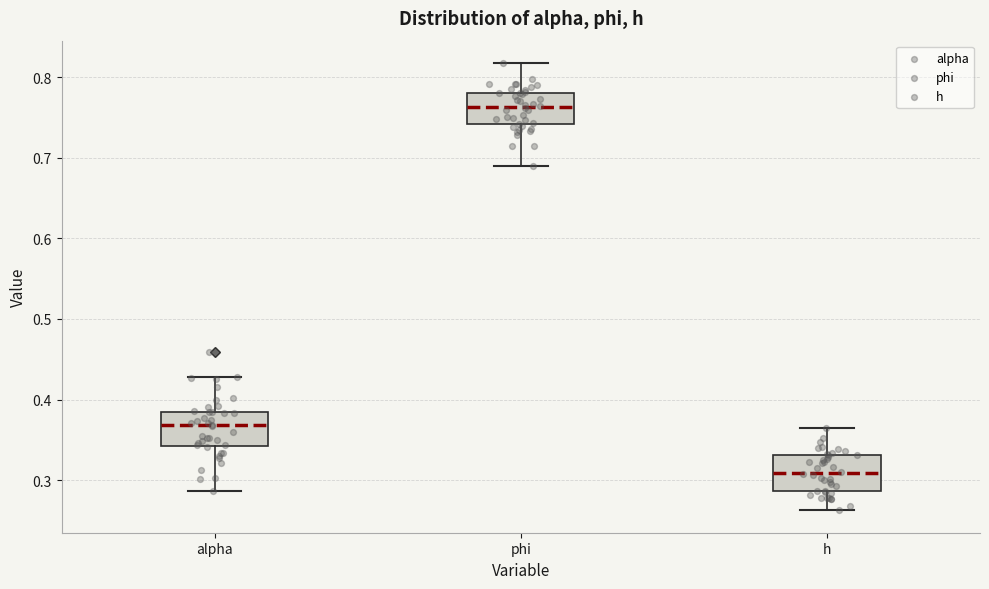

Reading left to right, read every box against the y-axis: the position of its median line, the range the box covers, and the ends of its whiskers. The values are not printed on the chart, so give them approximately, as read against the axis.

alpha: median 0.37, box 0.34 to 0.39, whiskers 0.29 to 0.43
phi: median 0.76, box 0.74 to 0.78, whiskers 0.69 to 0.82
h: median 0.31, box 0.29 to 0.33, whiskers 0.26 to 0.36